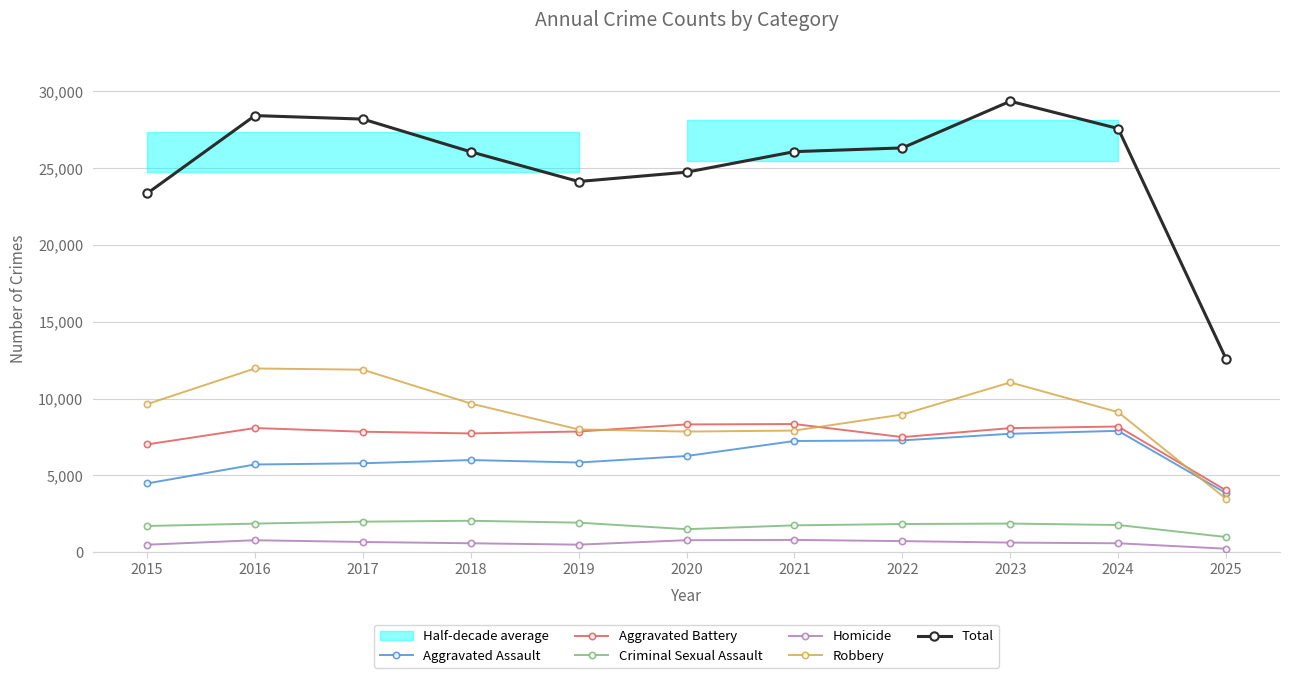

True or false: Robbery has a value of 3058 at 2020.

False